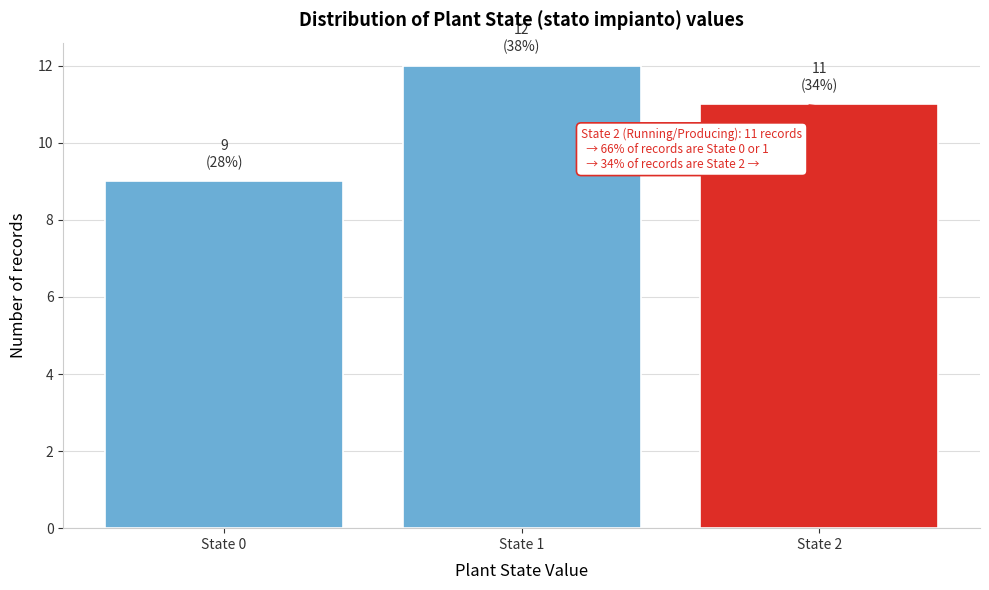

Which range on the x-axis has the tallest bar?

0.5 to 1.5